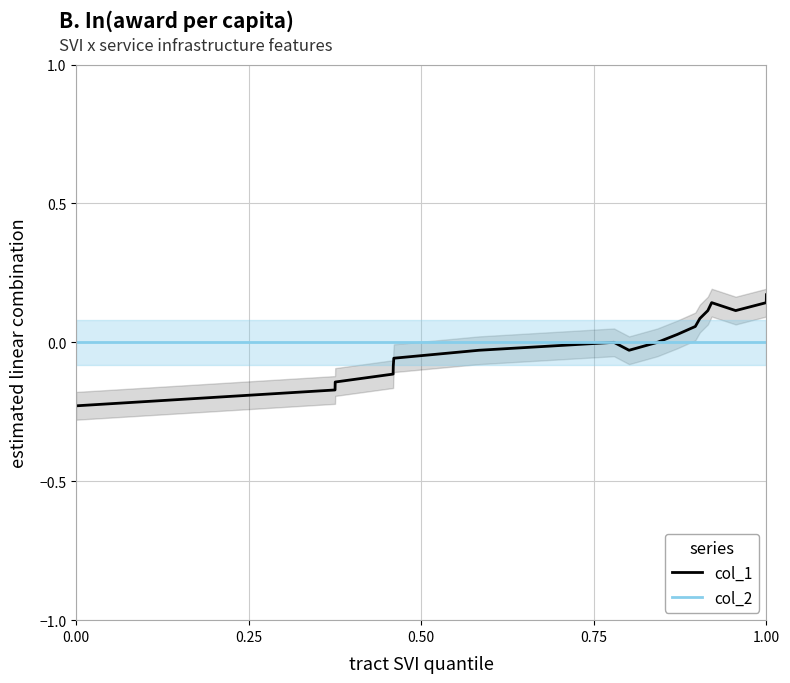

What are all the series names shown in the legend?

col_1, col_2